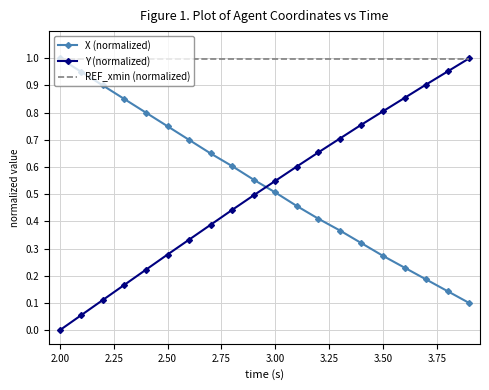

Which series has the widest spread of values?

Y (normalized)